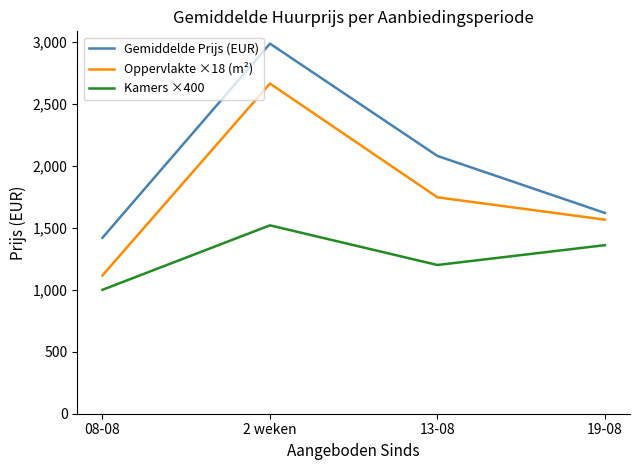

Is this an area chart (filled region under the line)?

No